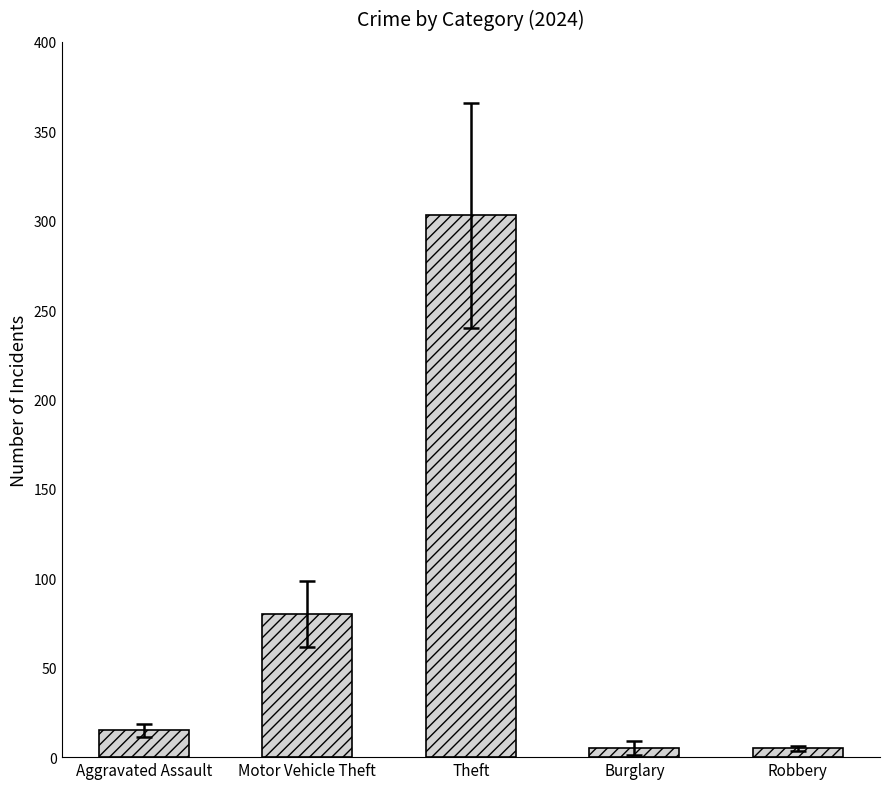

What value does the data have at Burglary?

5